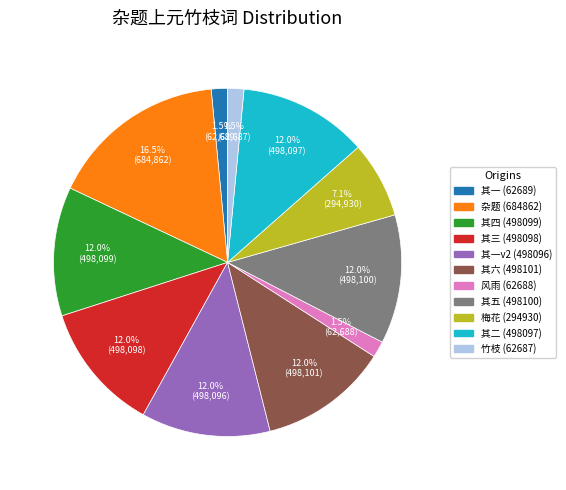

Is there a majority slice in this chart?

No